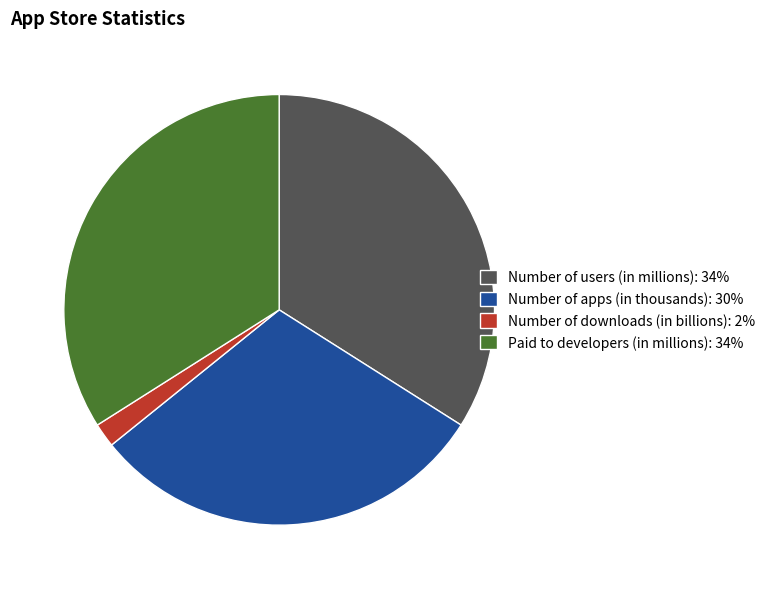

How many slices are in this pie chart?

4